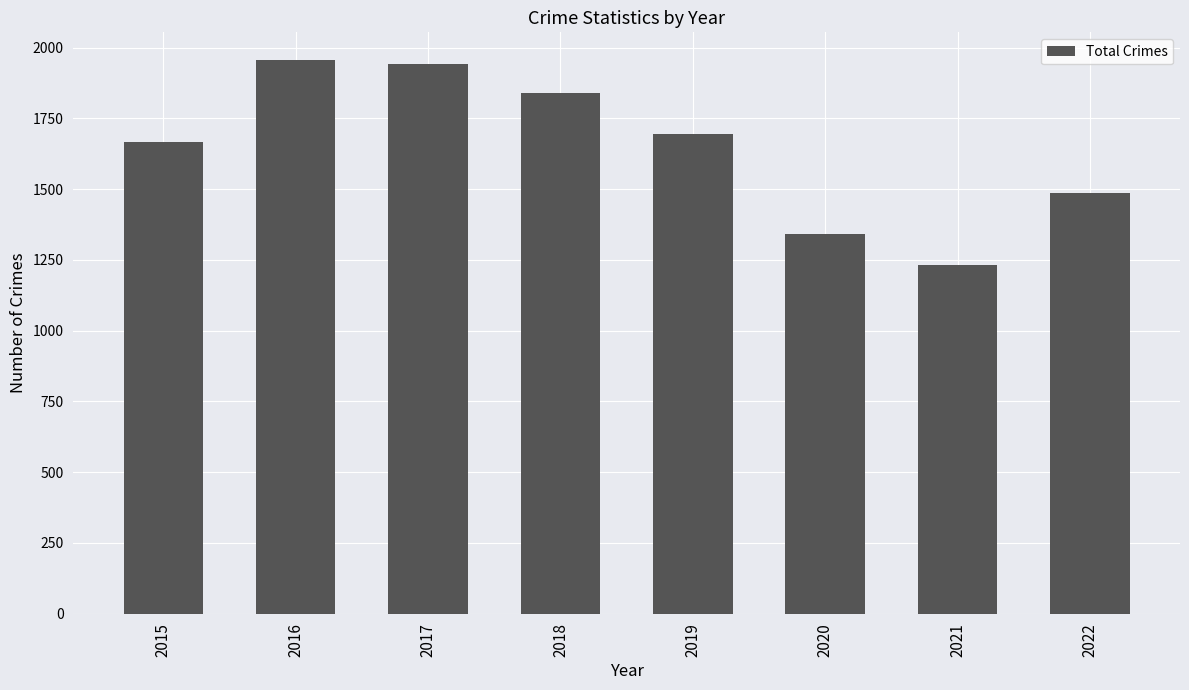

Read the value at 2016, to the nearest 50.

1950